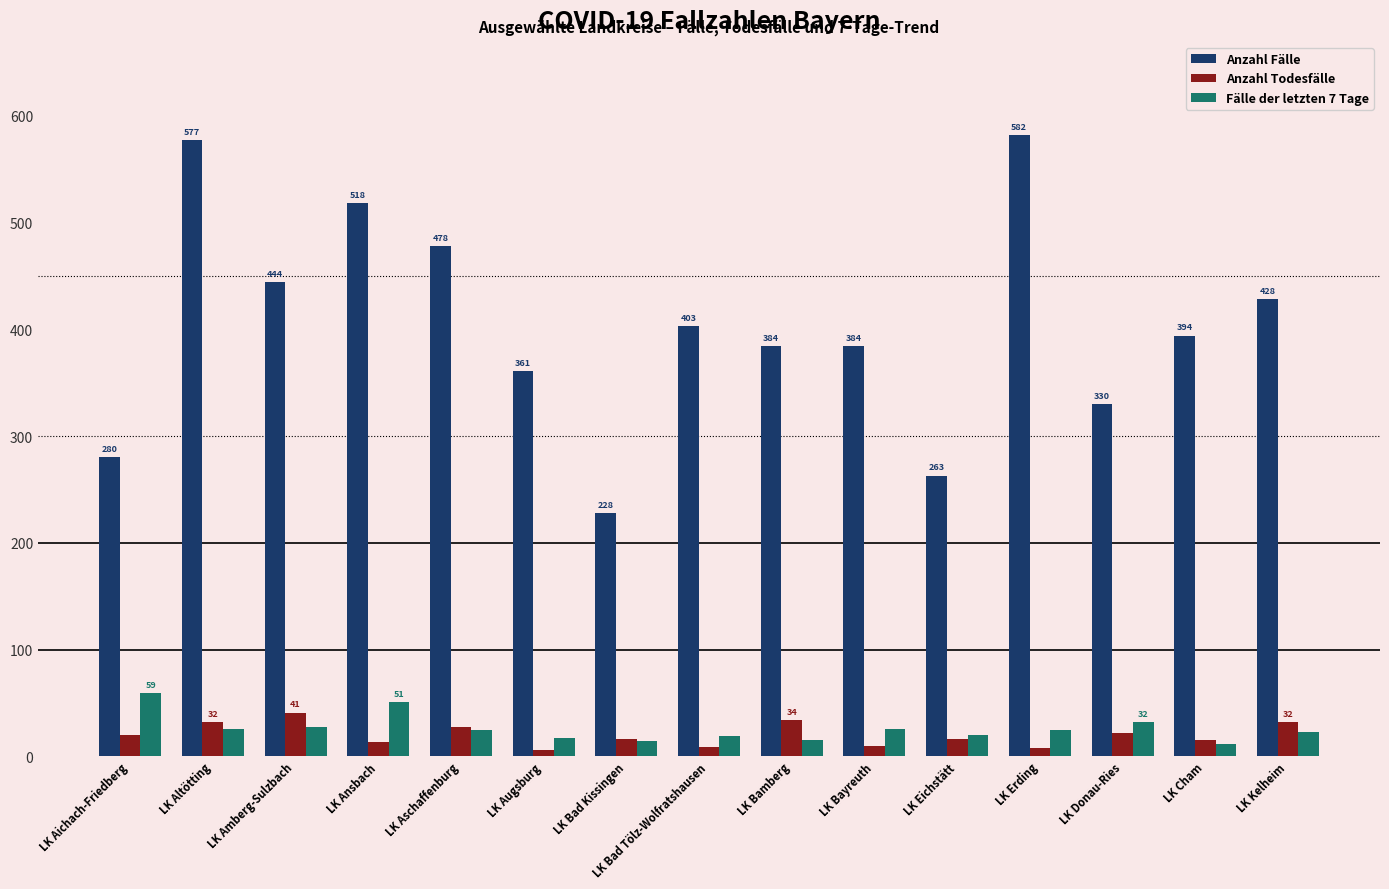

Read the Anzahl Todesfälle value at LK Aichach-Friedberg.

20